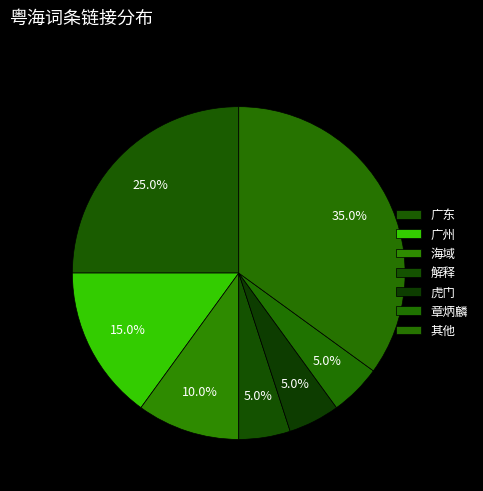

How many slices are in this pie chart?

7